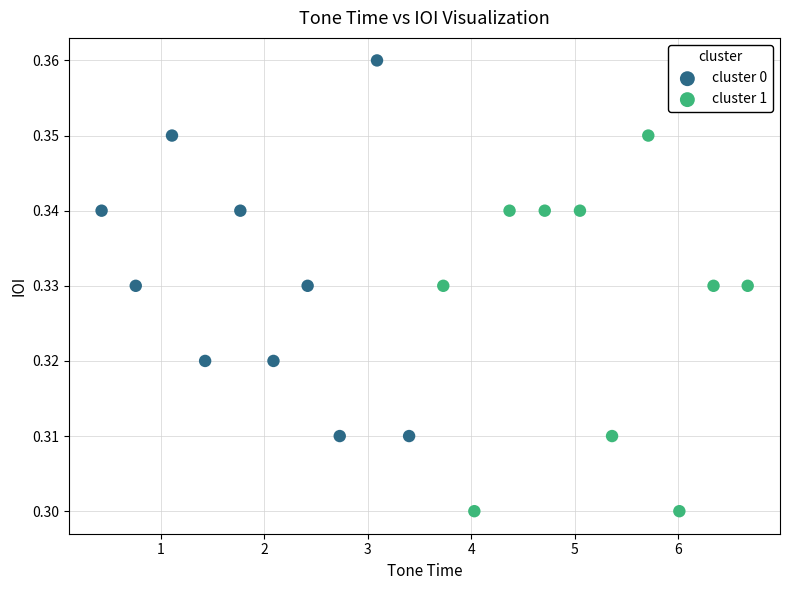

Which series contains the lowest Y value?

cluster 1